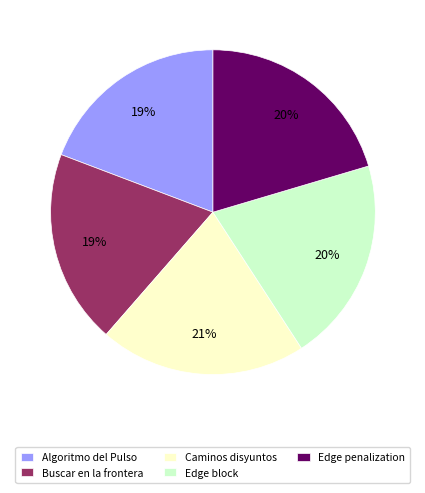

Is the sum of Caminos disyuntos and Edge block greater than half?

No